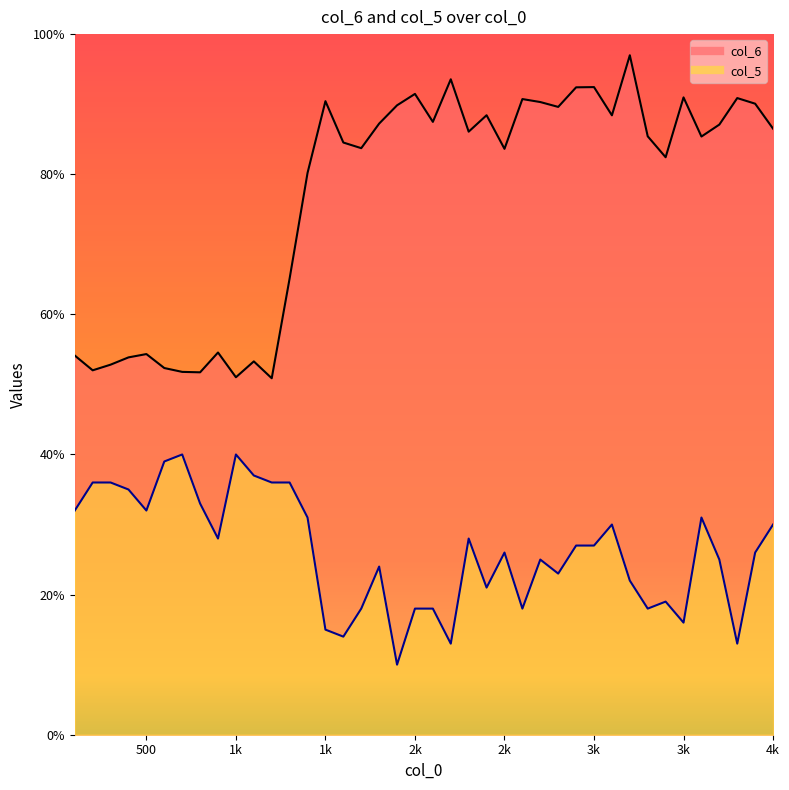

Is it true that col_6 equals 134.9 at 4k?

False